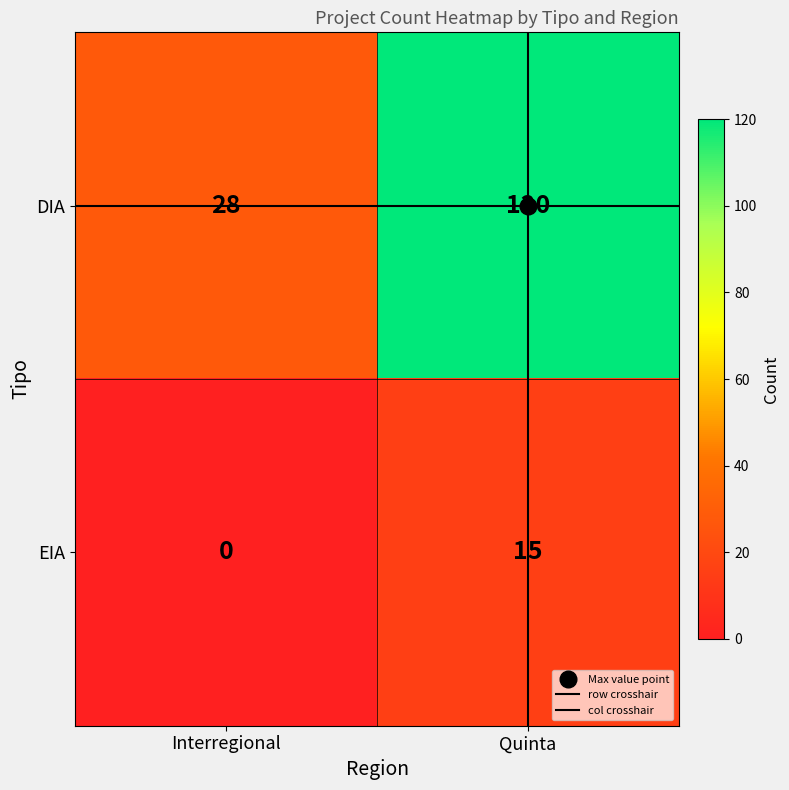

At Quinta, list the series in order from largest to smallest.

DIA, EIA